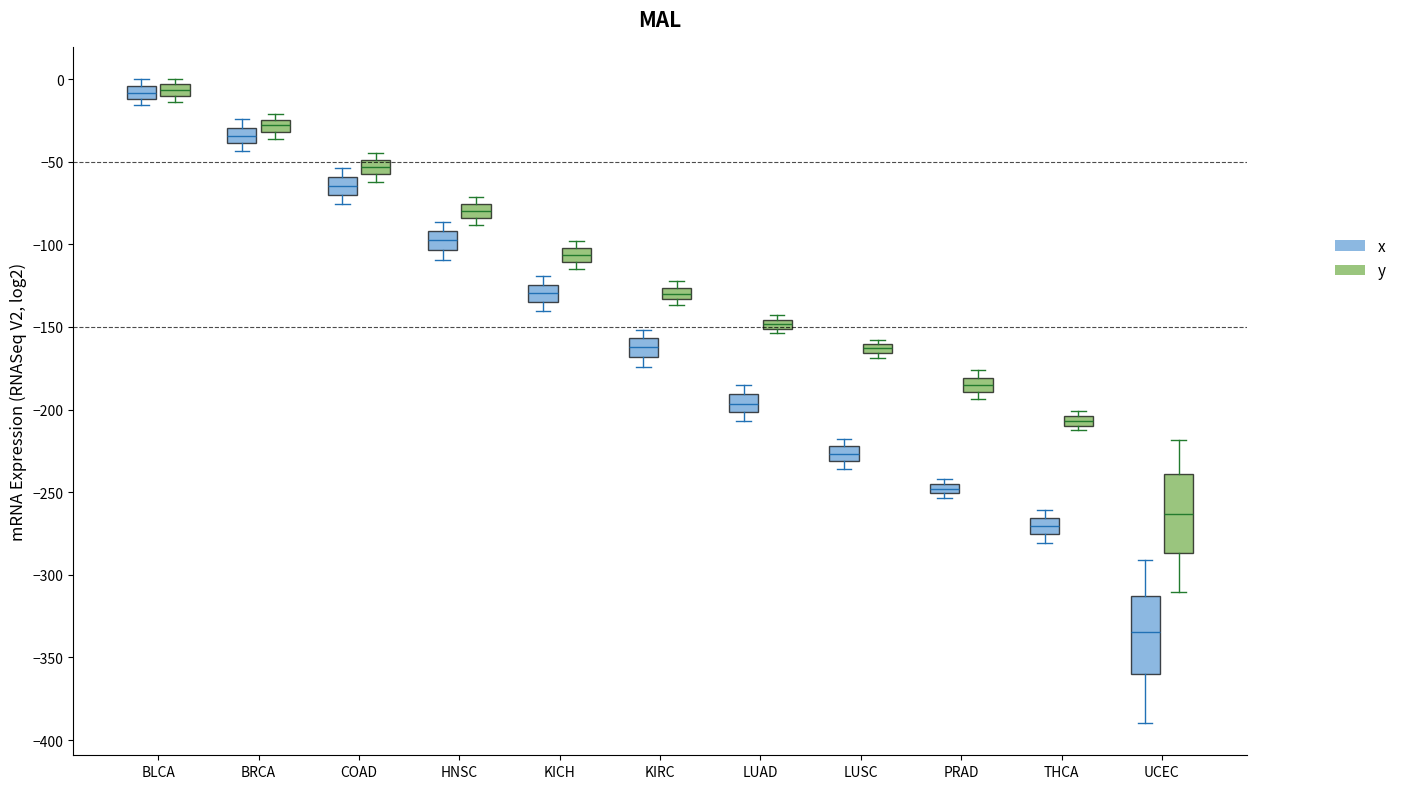

Where is the lower edge of the box for COAD (x) on the y-axis? The values are not printed on the chart, so give them approximately, as read against the axis.

-70